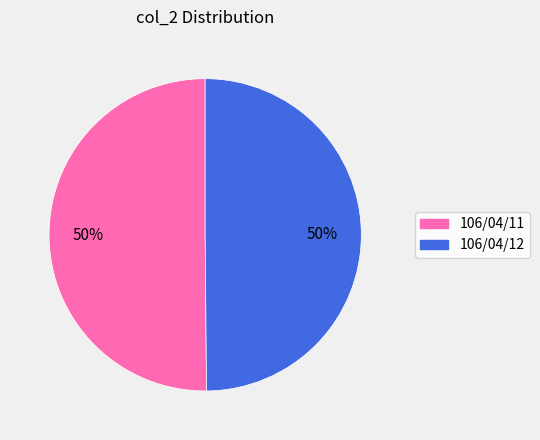

Approximately how many times larger is the value at 106/04/12 compared to 106/04/11?

1.0